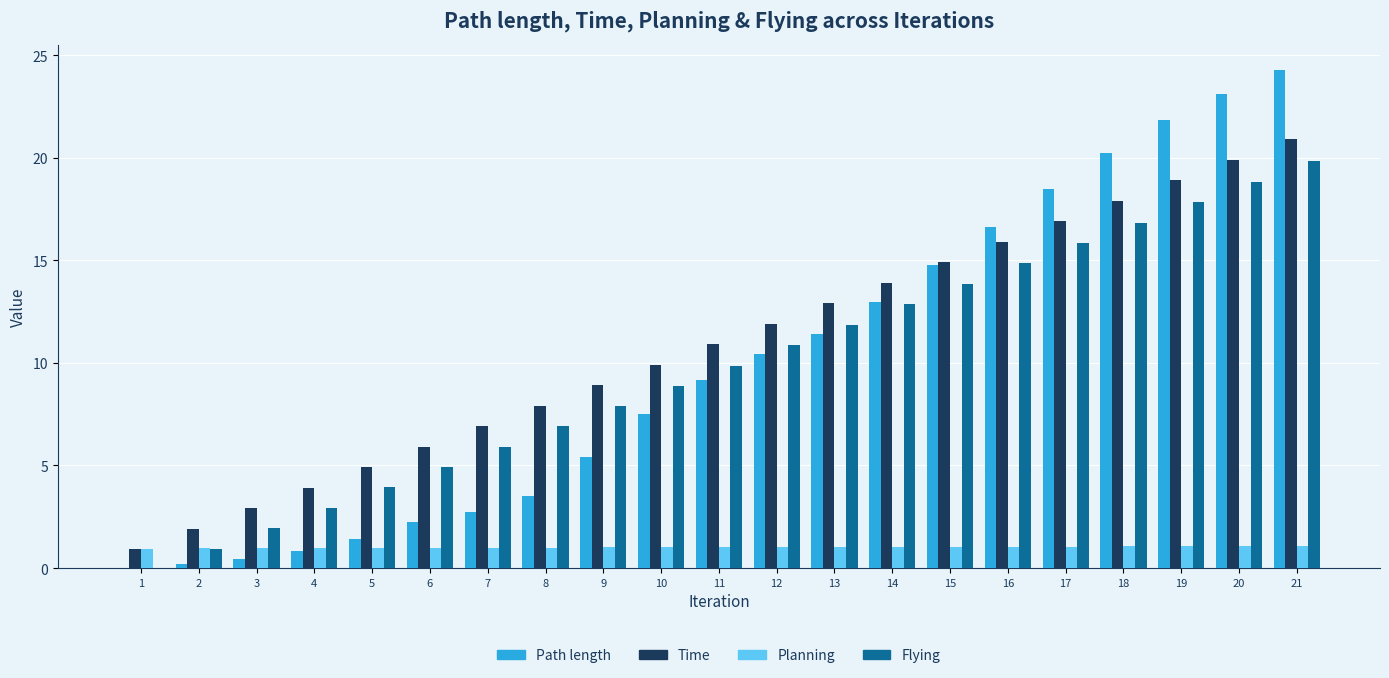

What is the sum of all Flying values?

207.7